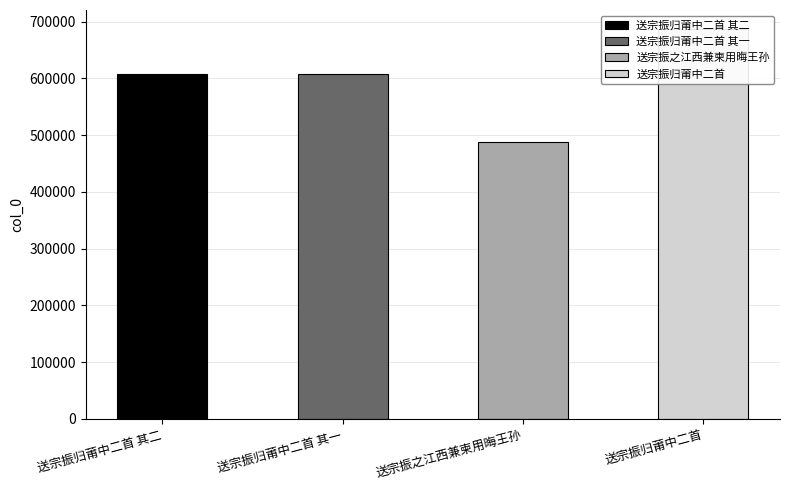

Approximately how many times larger is the value at 送宗振归莆中二首 compared to 送宗振归莆中二首 其二?

1.1